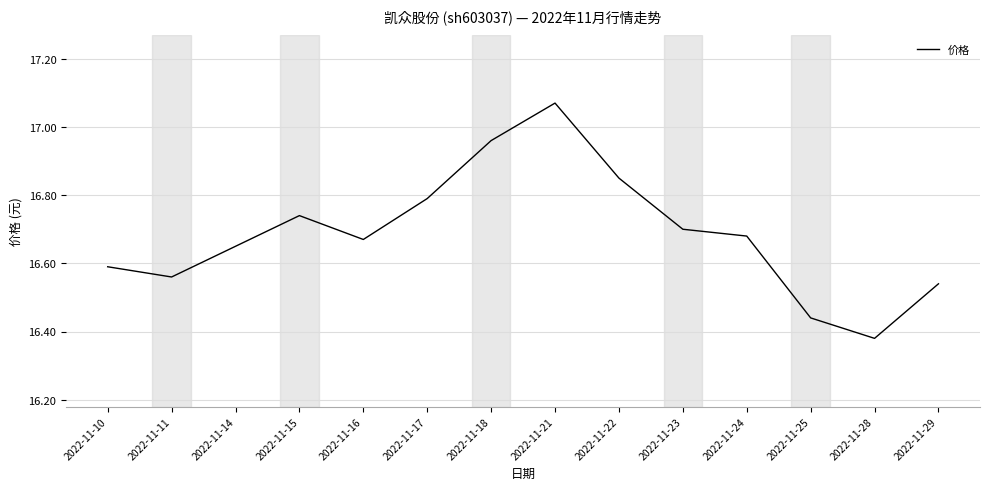

At which label is the value closest to 16?

2022-11-28